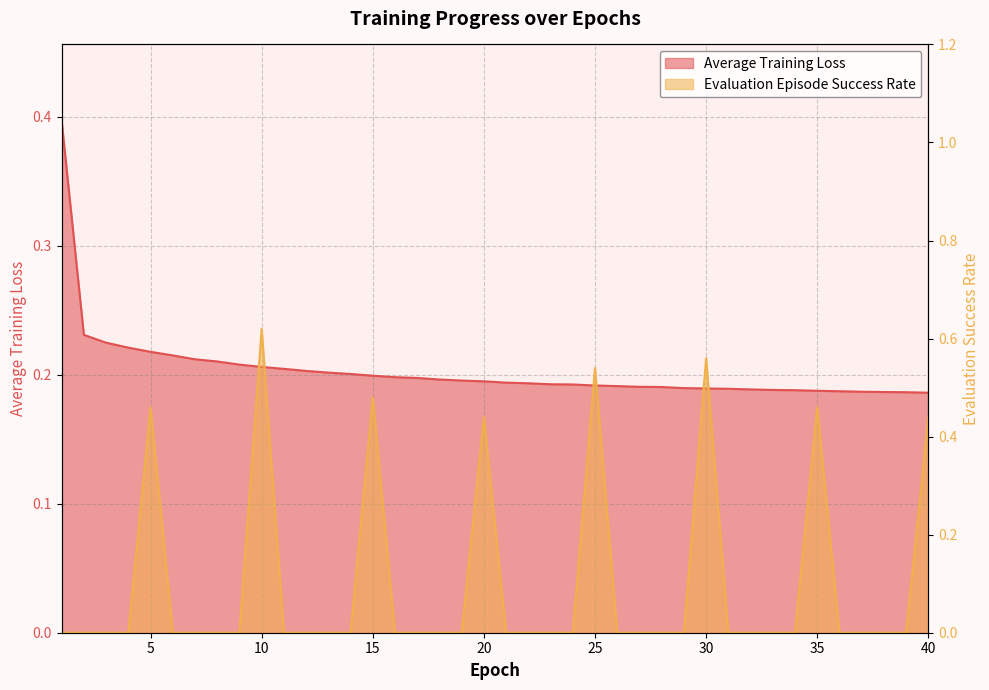

What is the spread (max minus min) of values at 7?

0.2